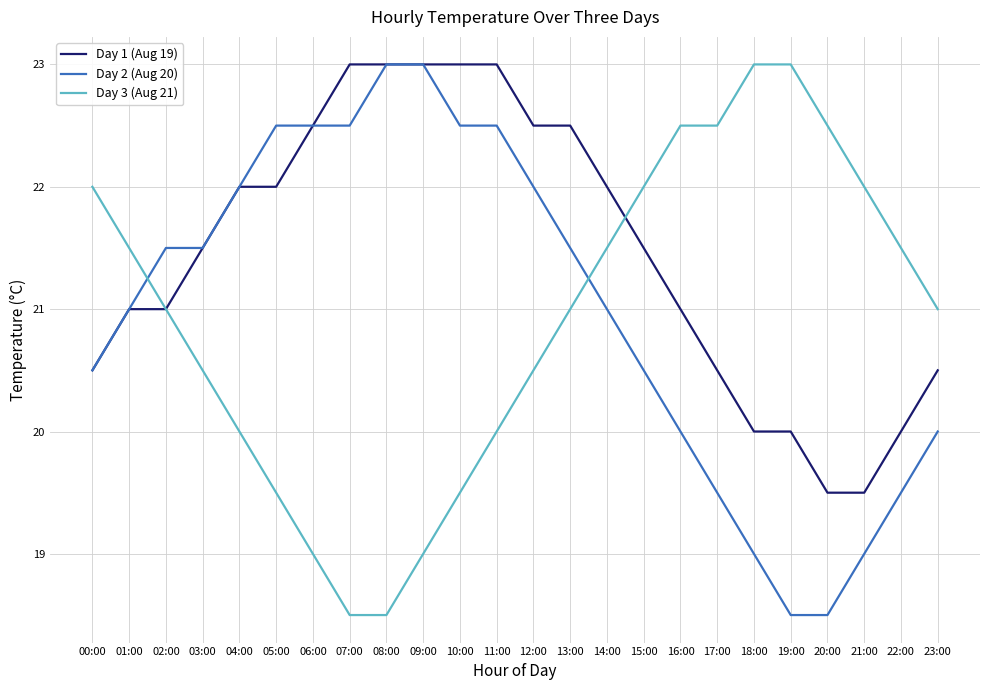

What position from the right is 15:00?

9